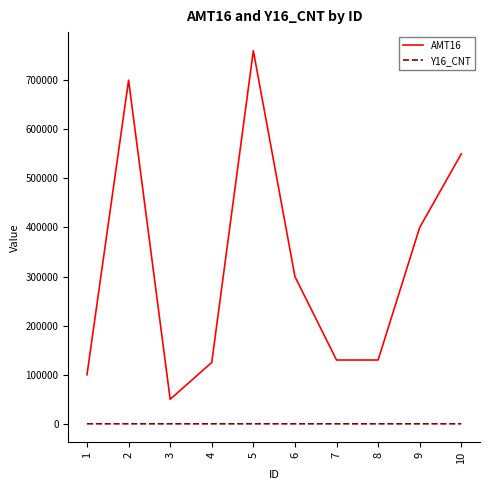

True or false: Y16_CNT and AMT16 cross at least once.

False